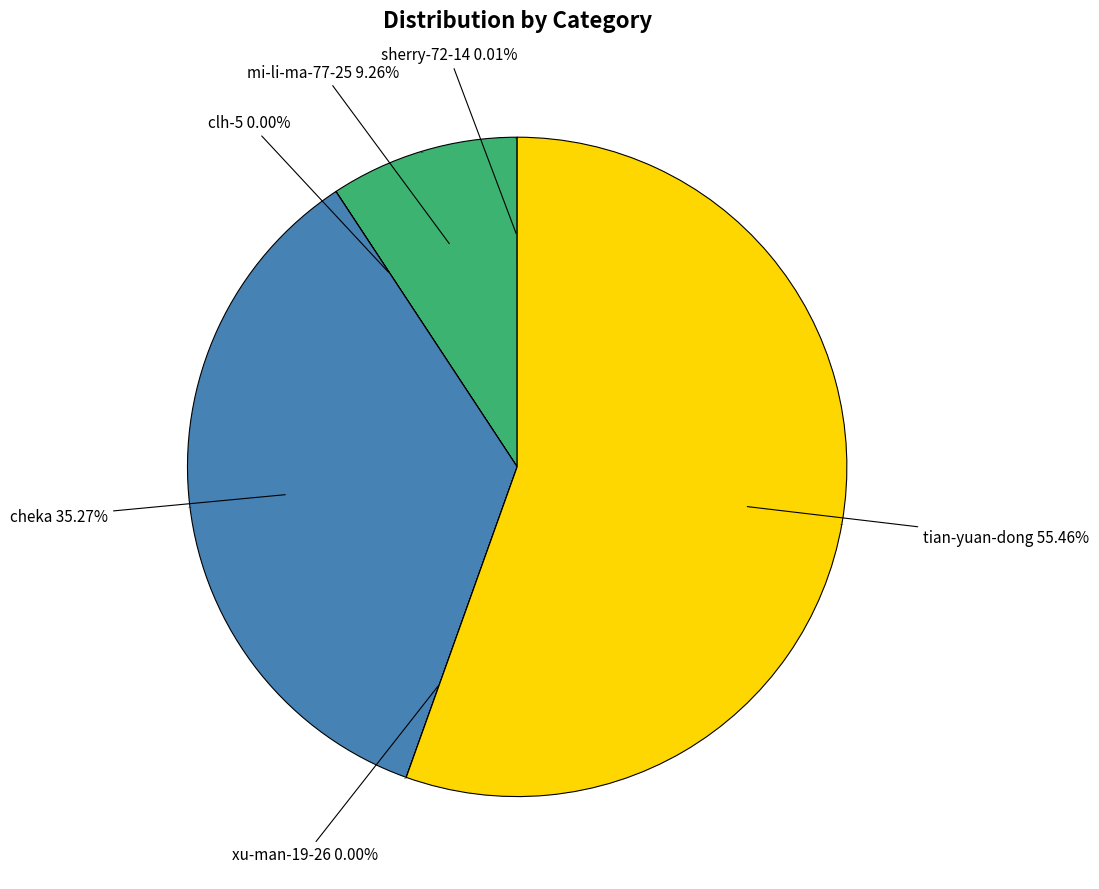

To the nearest percent, what portion does mi-li-ma-77-25 represent?

9%